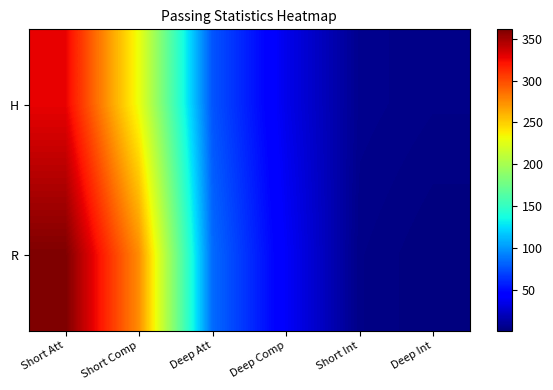

At Deep Att, list the series in order from largest to smallest.

R, H